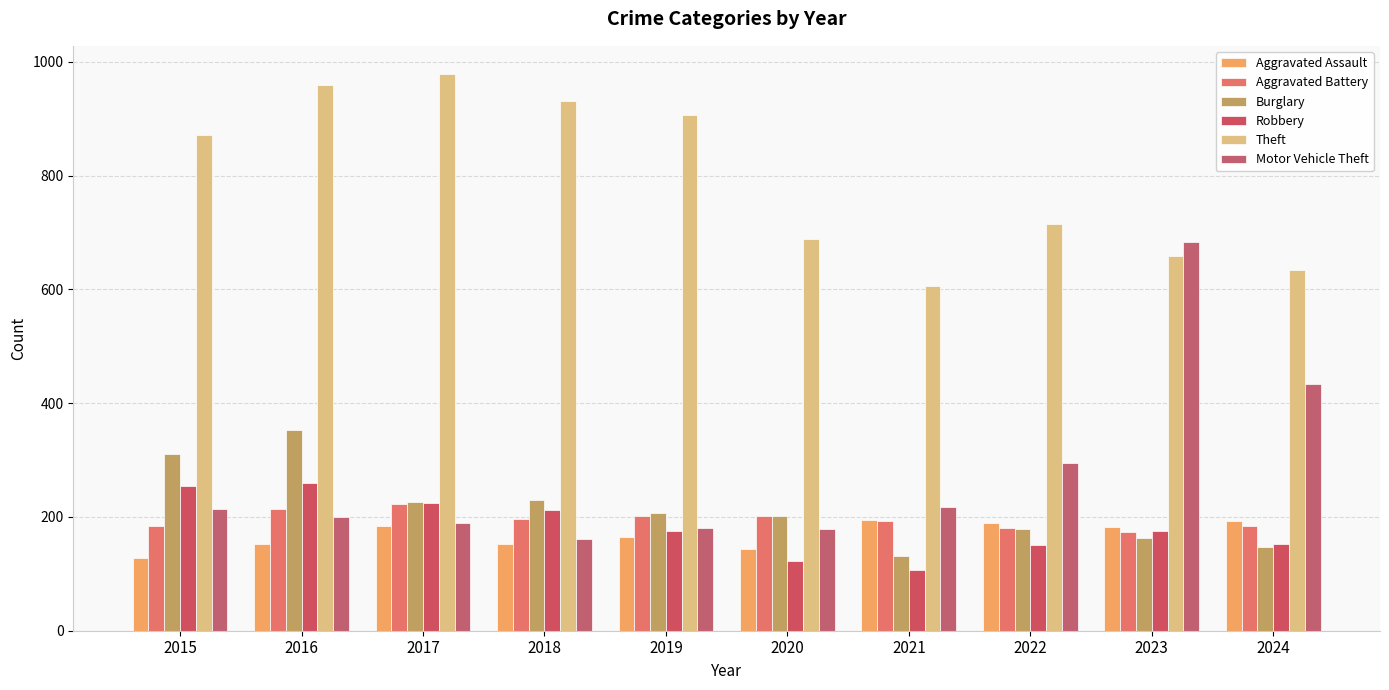

Count the number of data series in this chart.

6